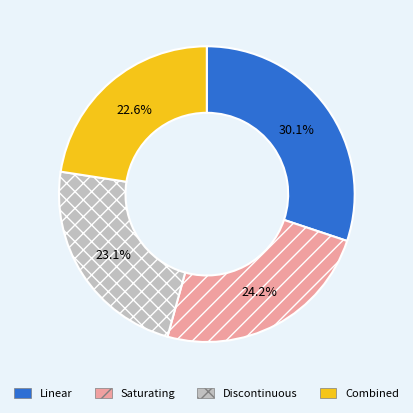

What is the ratio of the value at Combined to the value at Saturating?

0.9